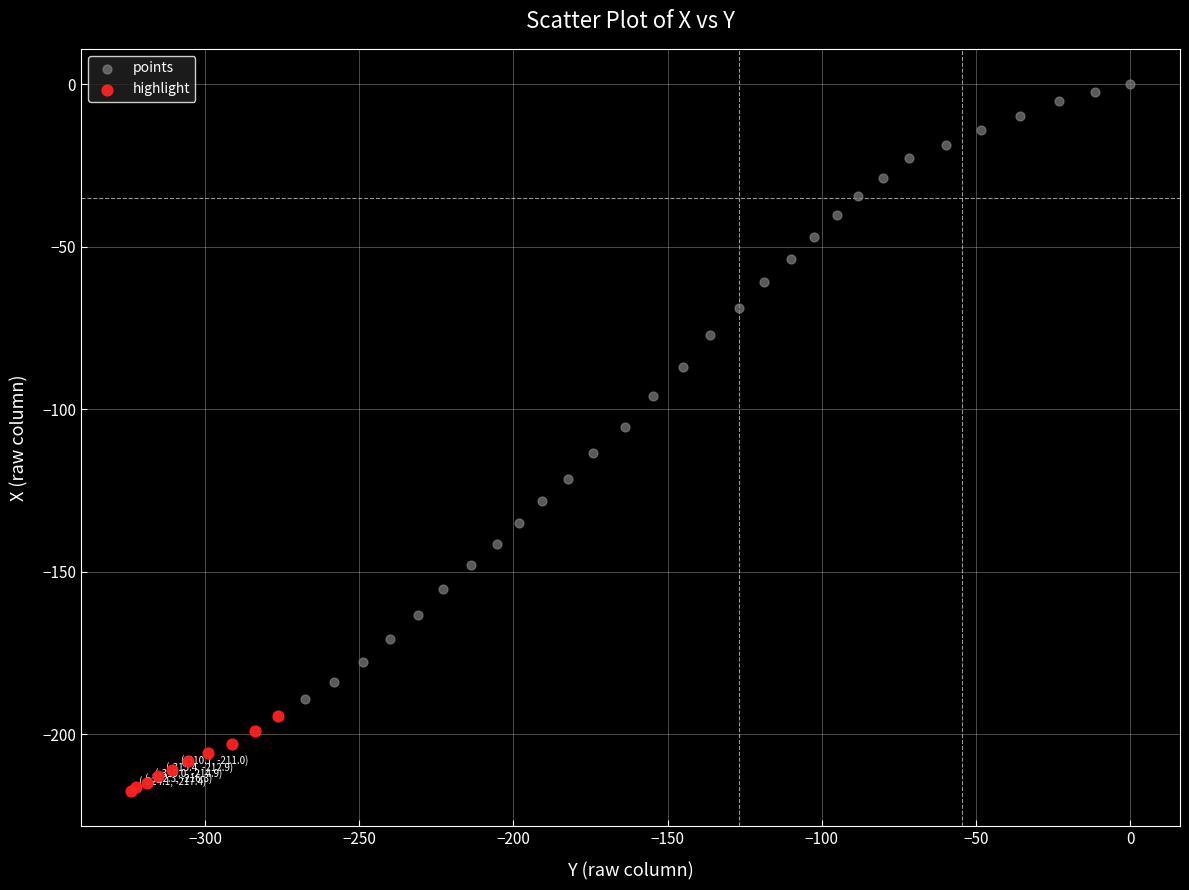

Which series reaches the maximum Y coordinate?

points